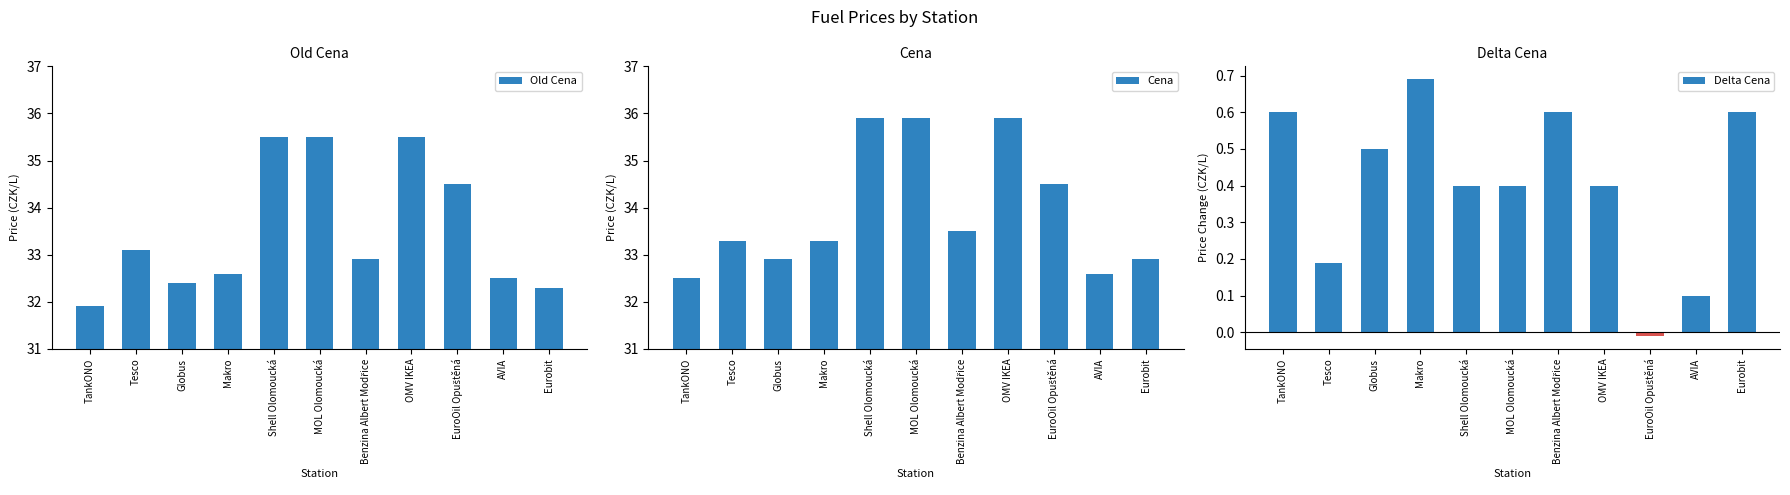

What position from the right is Tesco?

10